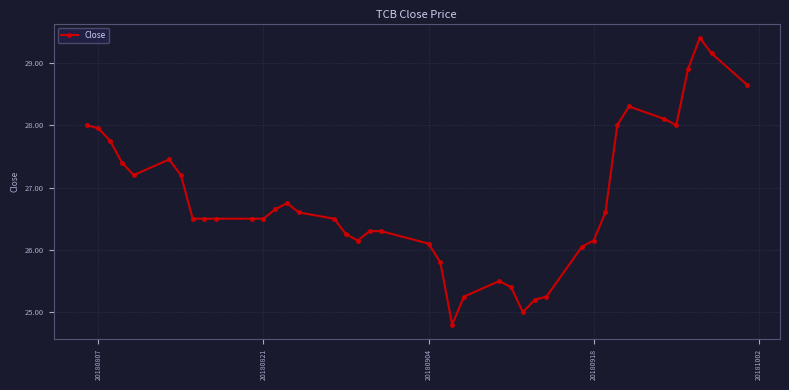

Does the chart display data point markers on the line(s)?

Yes